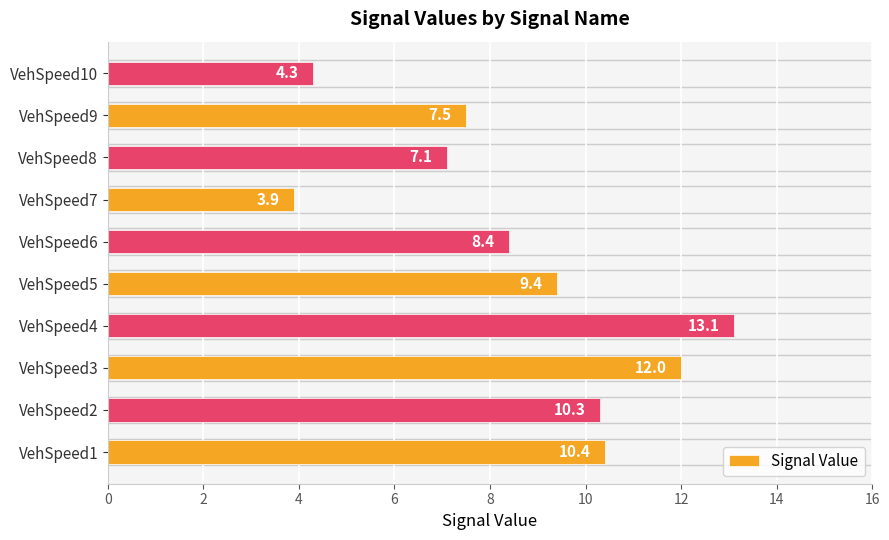

Count the number of data series in this chart.

1